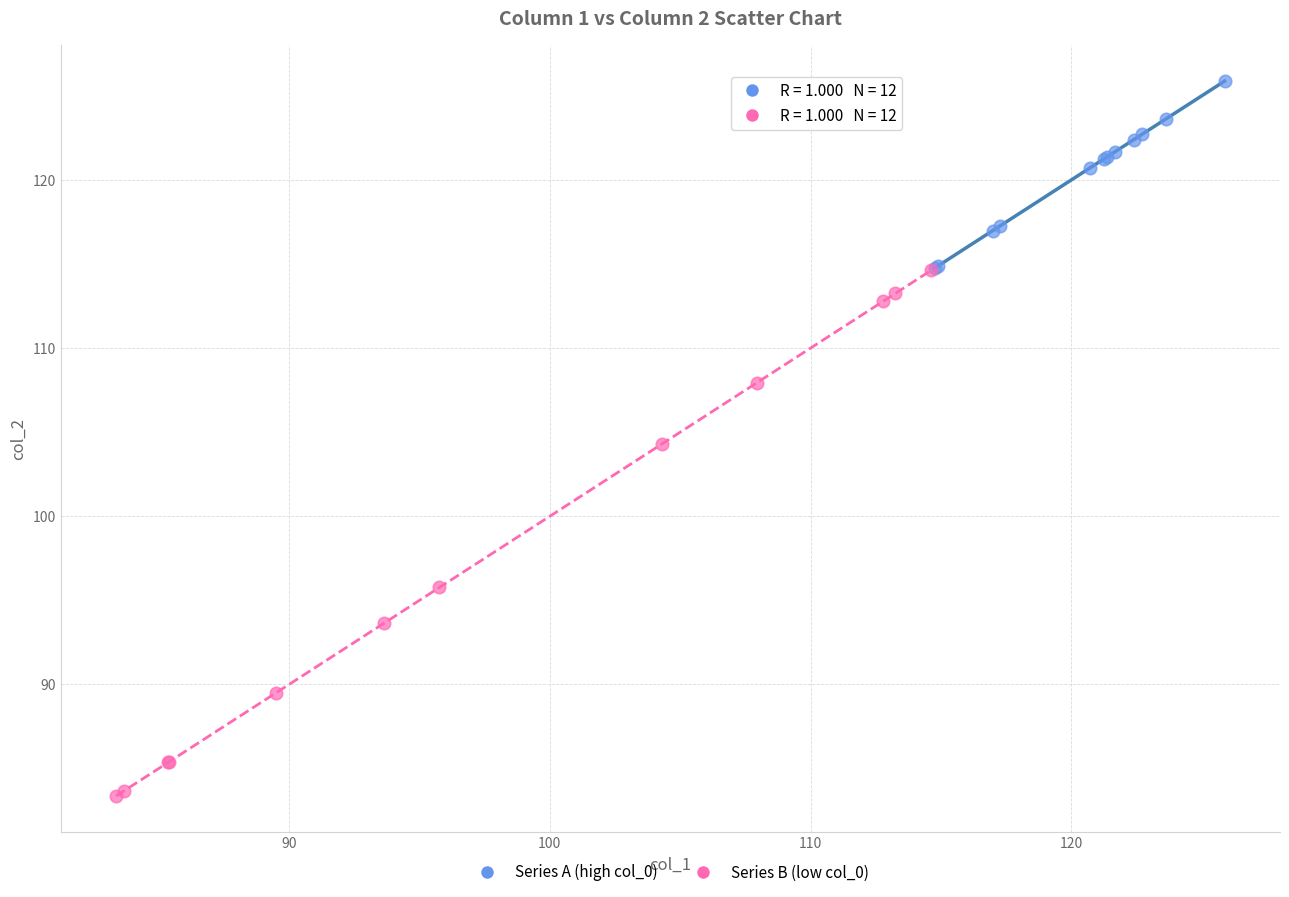

Which series contains the lowest Y value?

Series B (low col_0)